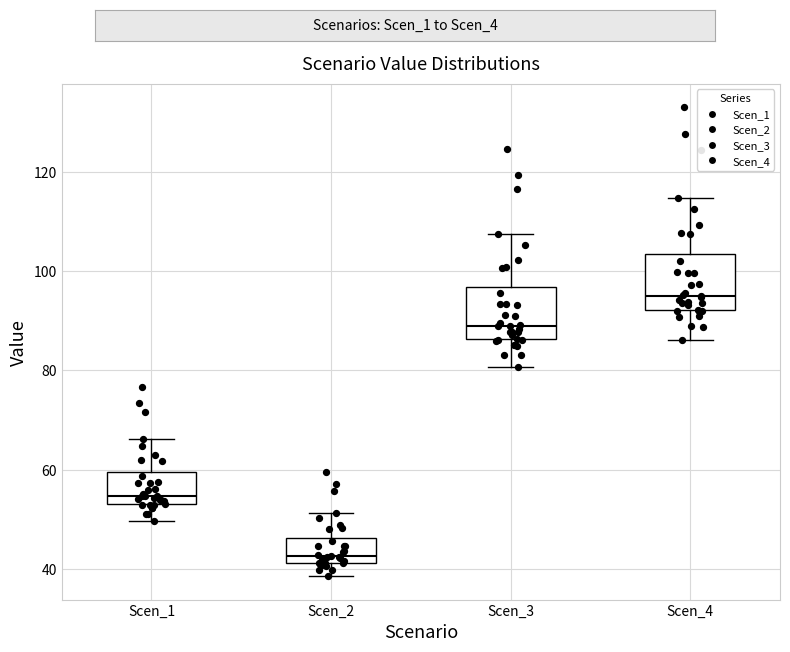

Which box has the highest median line?

Scen_4